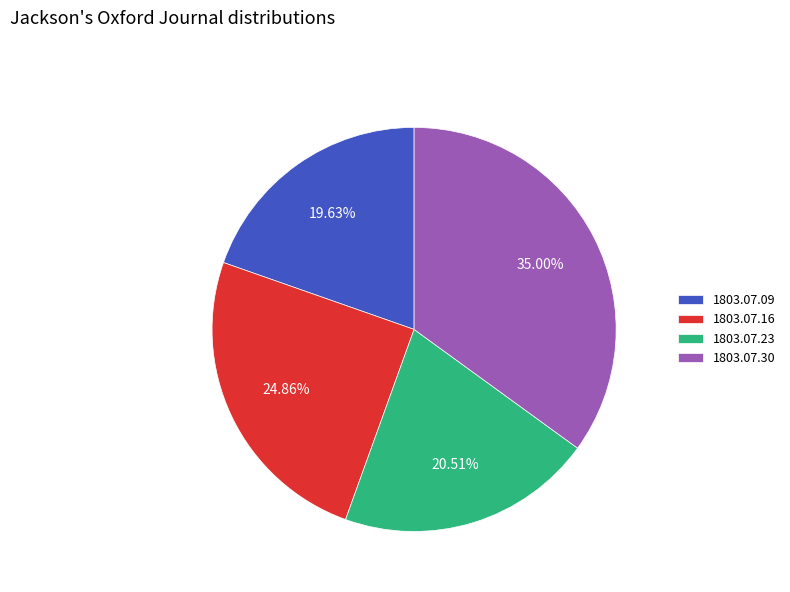

Rank the categories by value from lowest to highest.

1803.07.09, 1803.07.23, 1803.07.16, 1803.07.30